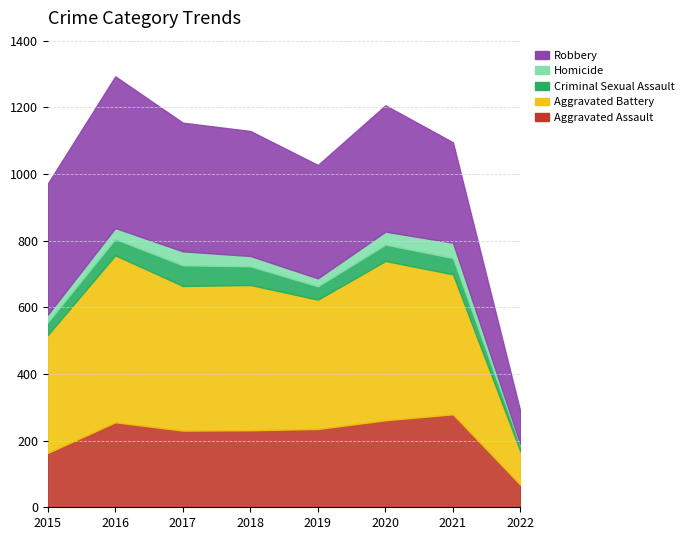

What are all the series names shown in the legend?

Aggravated Assault, Aggravated Battery, Criminal Sexual Assault, Homicide, Robbery